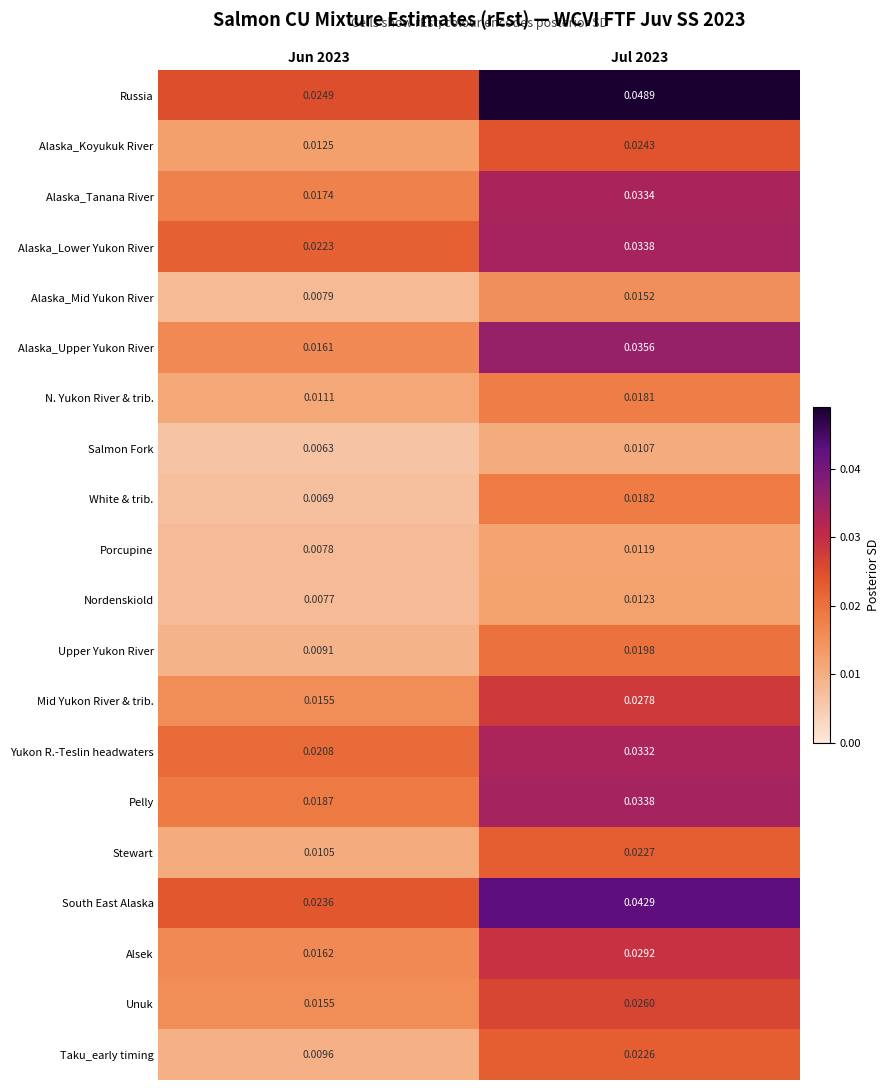

How many distinct data groups are displayed?

20